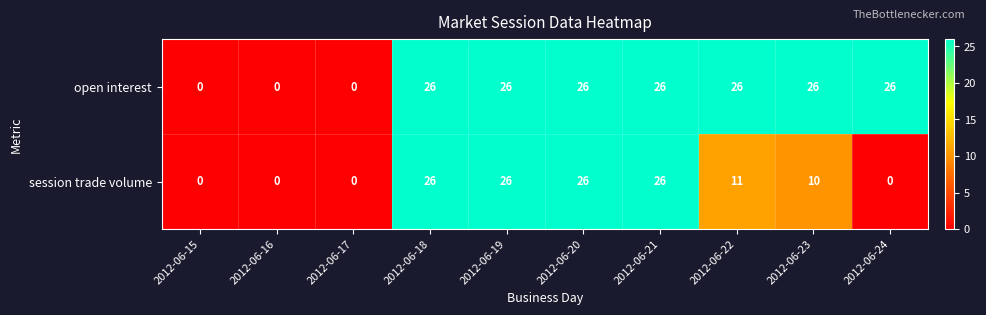

Reading left to right, what are all the values shown in this chart?

open interest: 0	0	0	26	26	26	26	26	26	26
session trade volume: 0	0	0	26	26	26	26	11	10	0